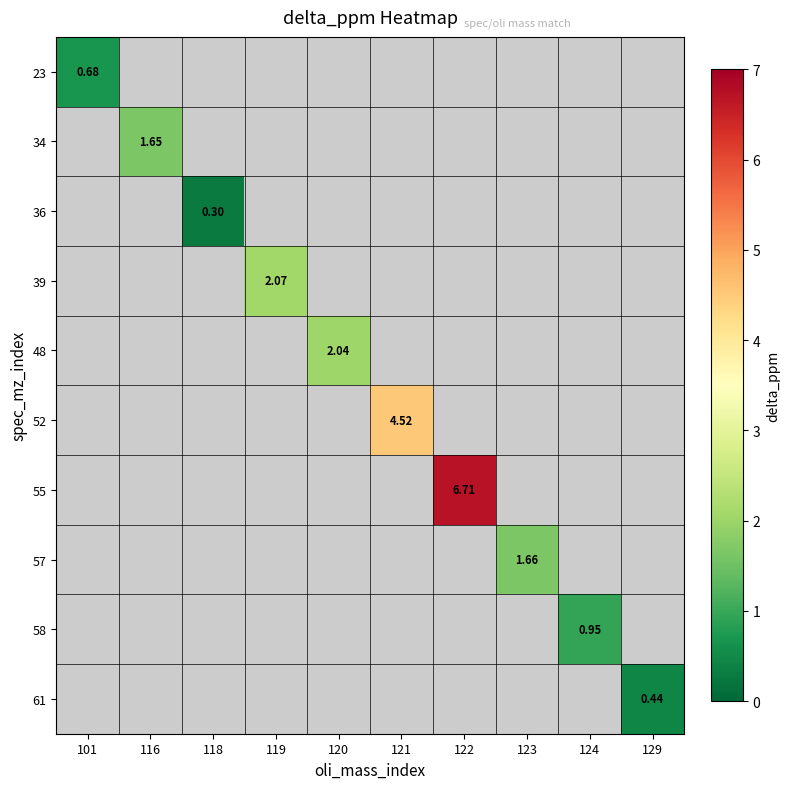

List the labels in order of 34 value, smallest first.

101, 116, 118, 119, 120, 121, 122, 123, 124, 129